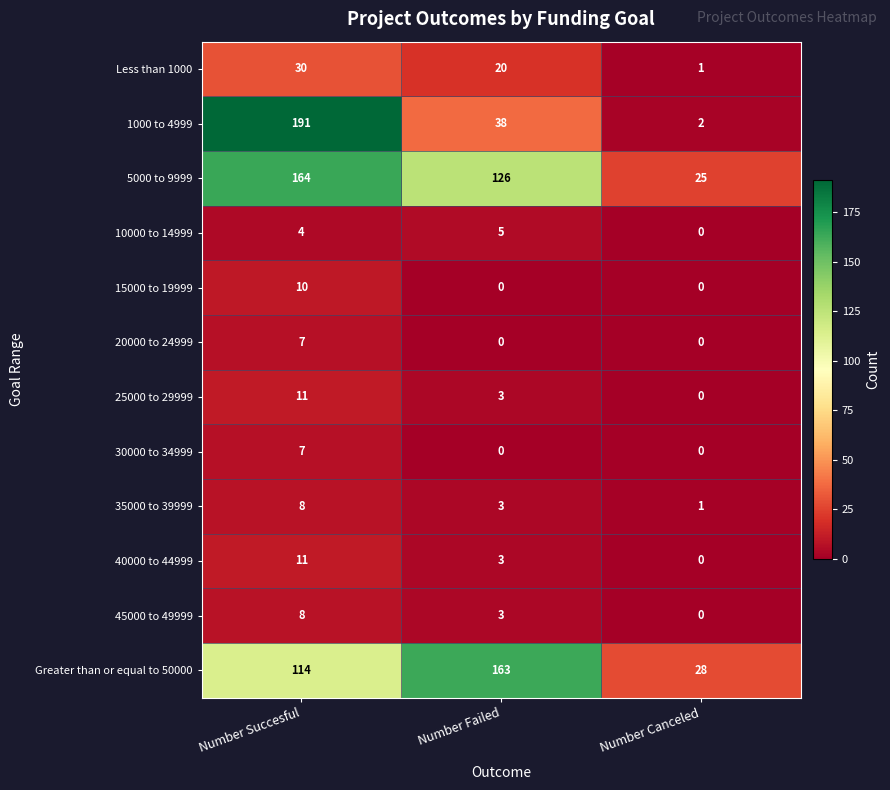

Which category has the highest value across all series?

Number Succesful